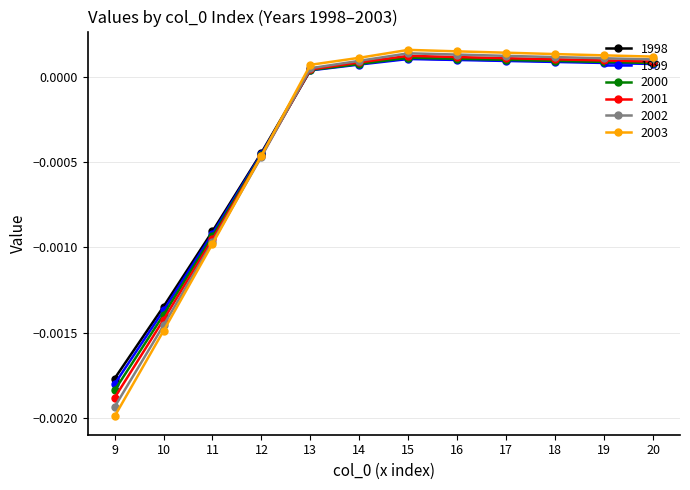

How many data points in 1999 are above 0?

8